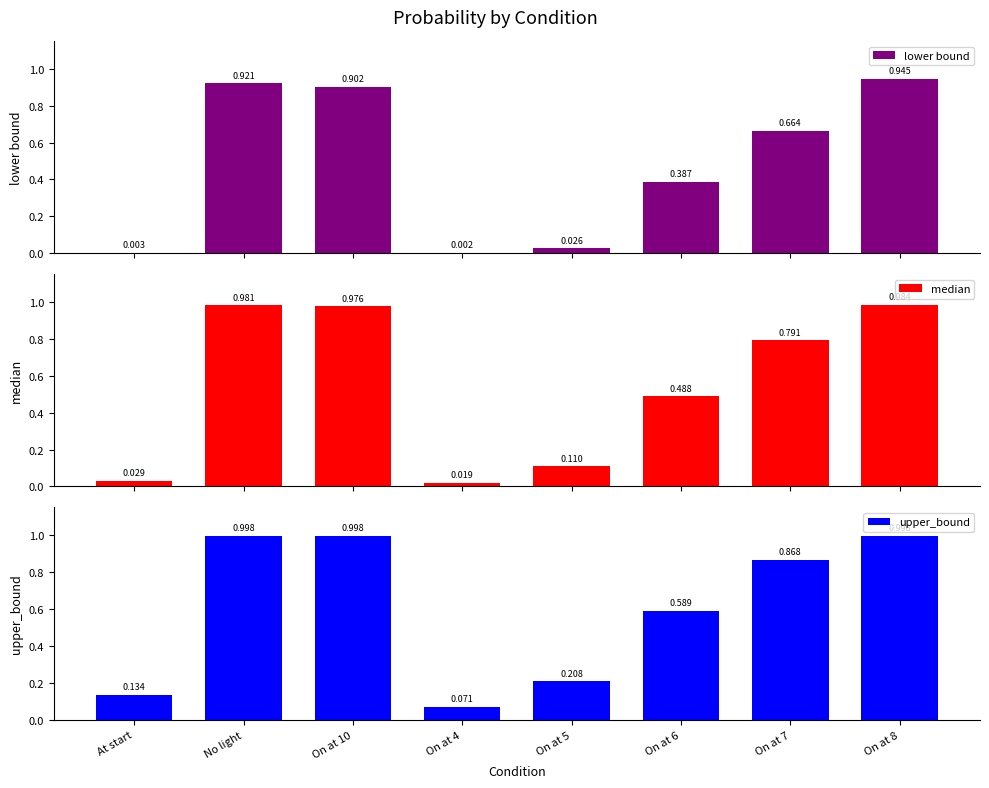

Which has a higher value, On at 6 or No light?

No light